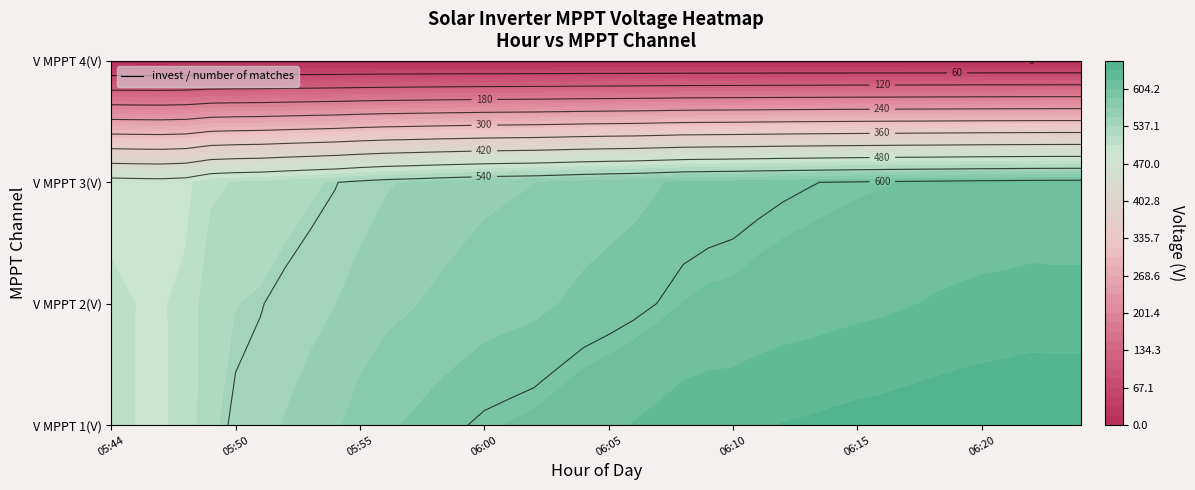

What is the difference between the maximum and second lowest values in the V MPPT 3(V) series?

114.7